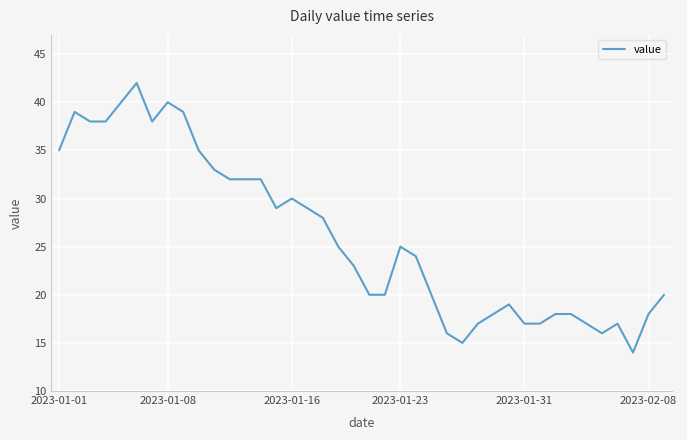

What is the difference between the maximum and minimum values?

28